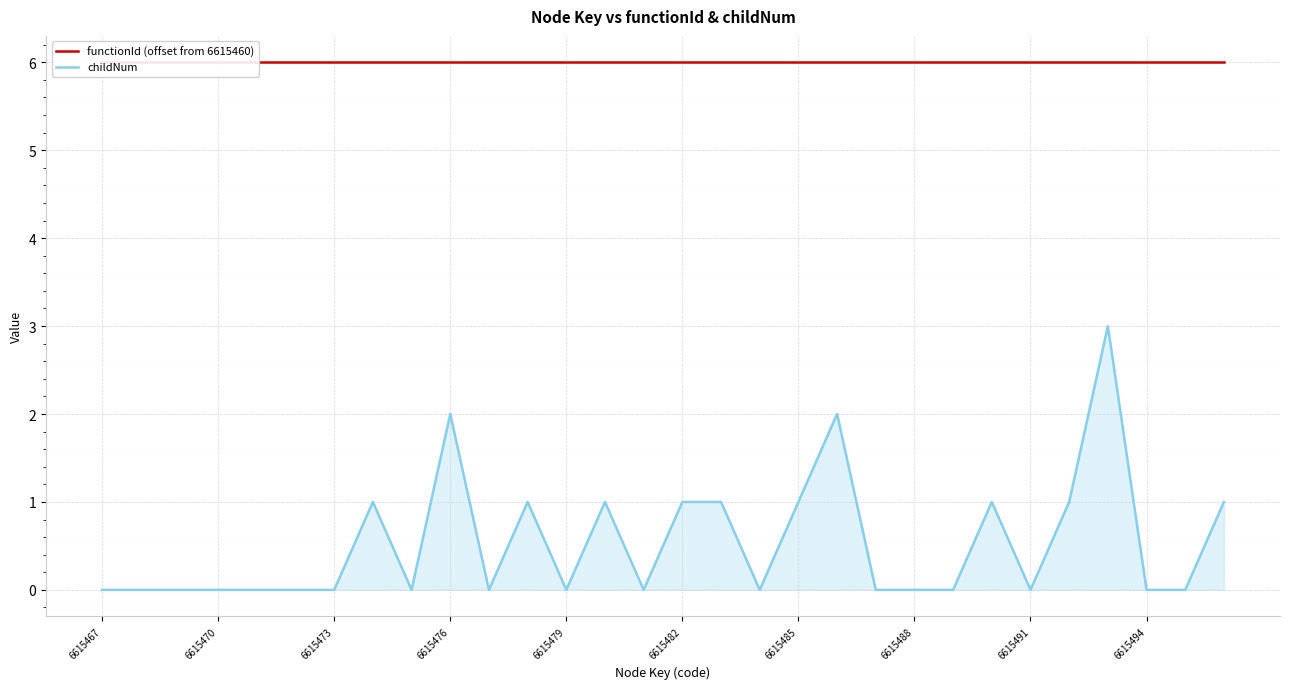

True or false: childNum has a value of 0 at 6615482.

False